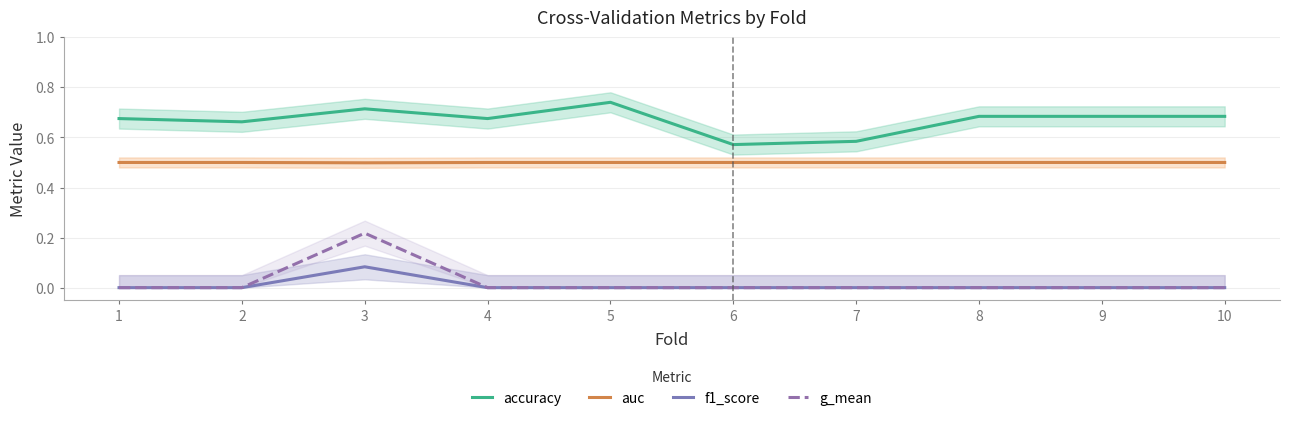

Count the auc values in the range 0 to 1.

10